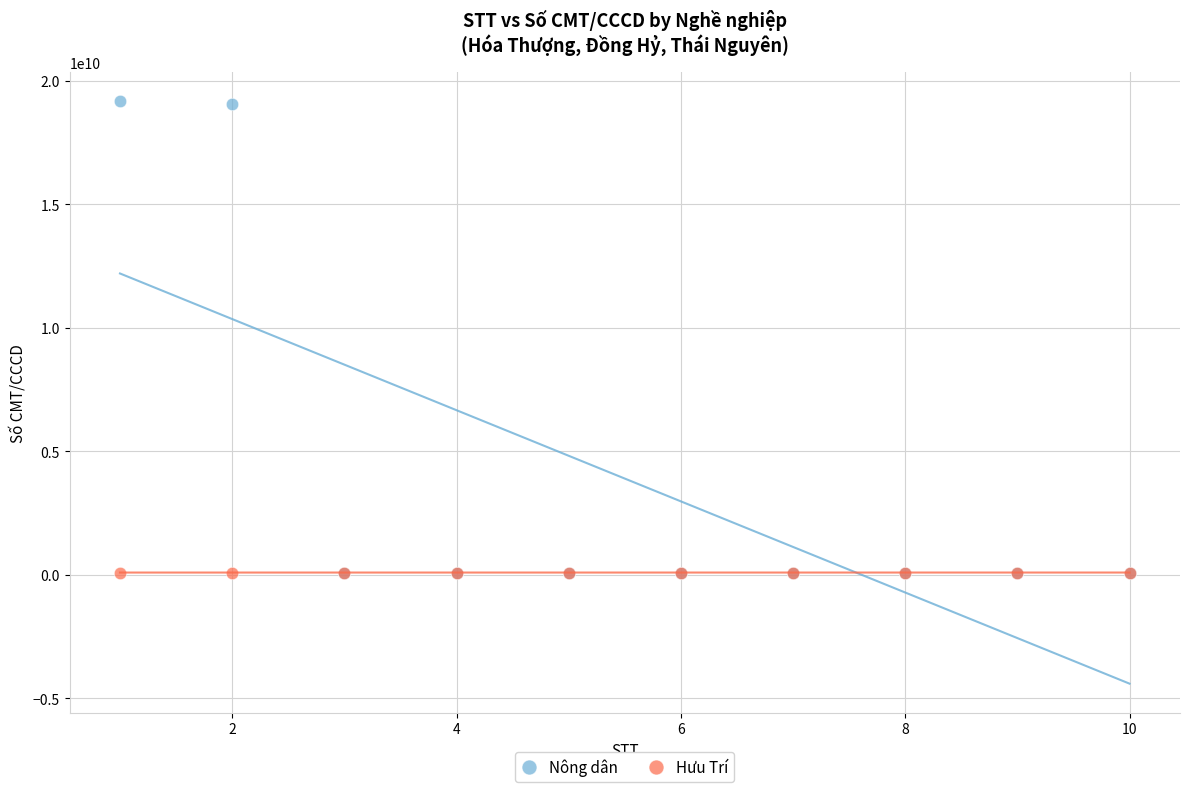

What are all the series names shown in the legend?

Nông dân, Hưu Trí